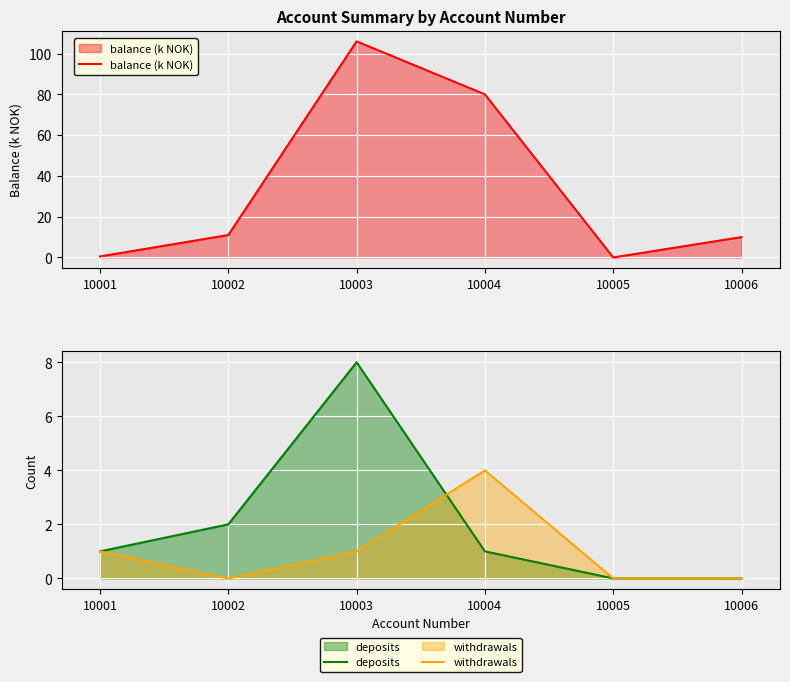

Is it true that deposits equals 4.9 at 10006?

False